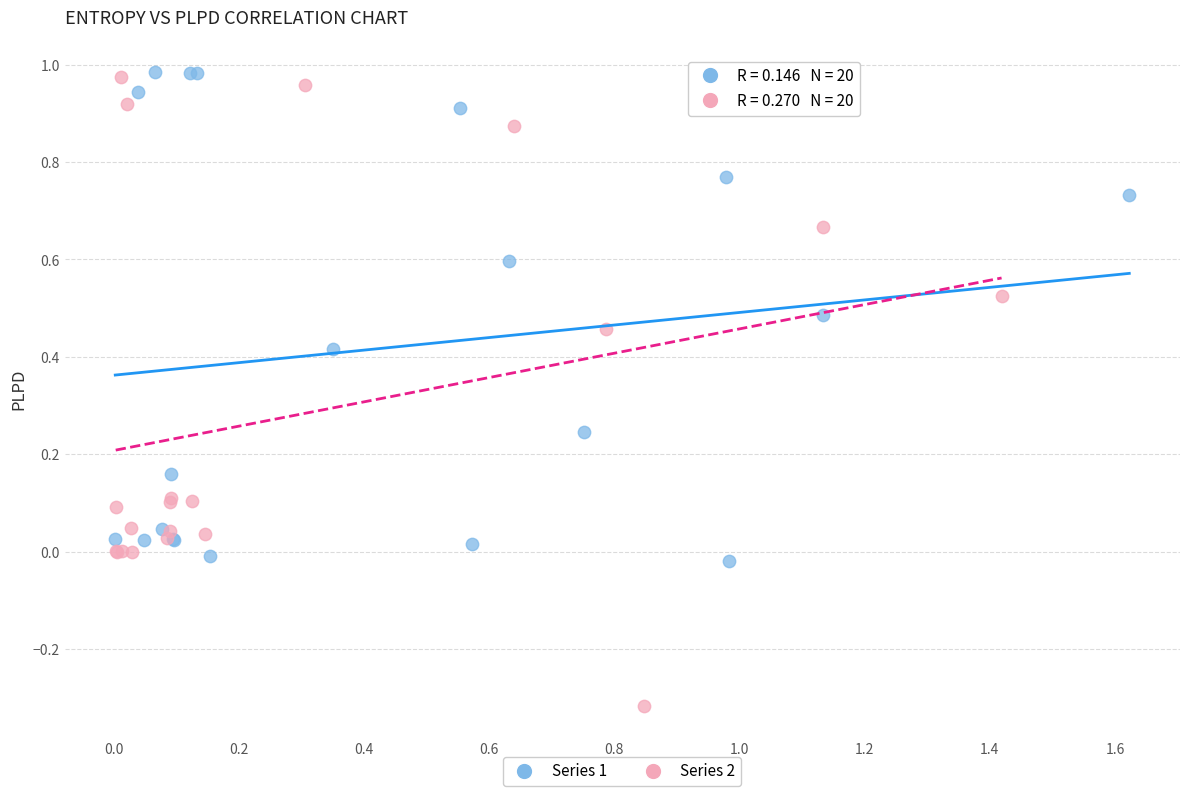

Which series has the widest spread of Y values?

Series 2